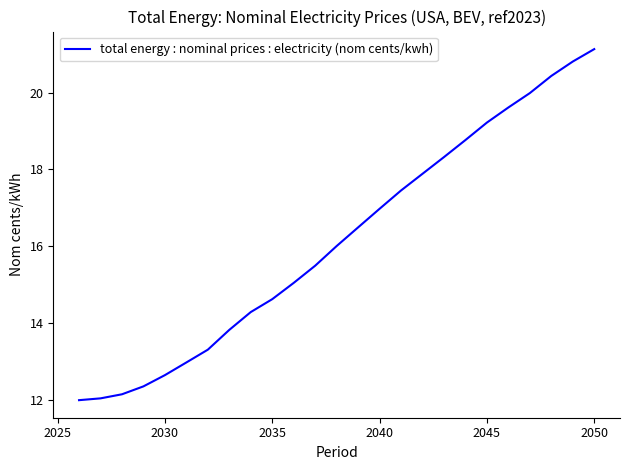

Reading left to right, transcribe all the data shown in this chart.

12.0	12.0	12.1	12.3	12.6	13.0	13.3	13.8	14.3	14.6	15.0	15.5	16.0	16.5	17.0	17.5	17.9	18.3	18.8	19.2	19.6	20.0	20.4	20.8	21.1